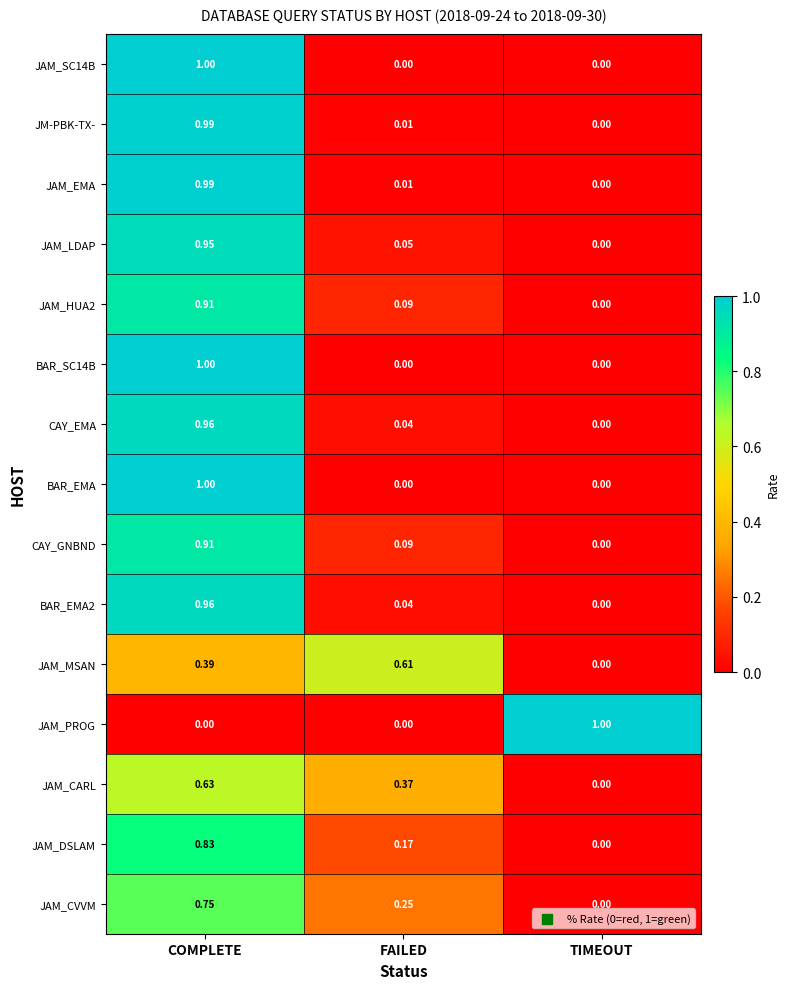

Rank the categories by BAR_EMA2 value from highest to lowest.

COMPLETE, FAILED, TIMEOUT